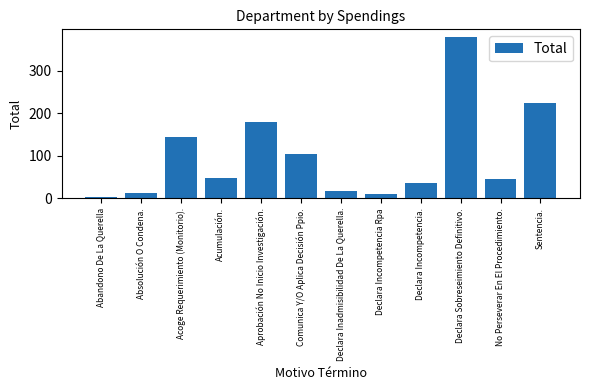

What is the change in value from Comunica Y/O Aplica Decisión Ppio. to Sentencia.?

+120